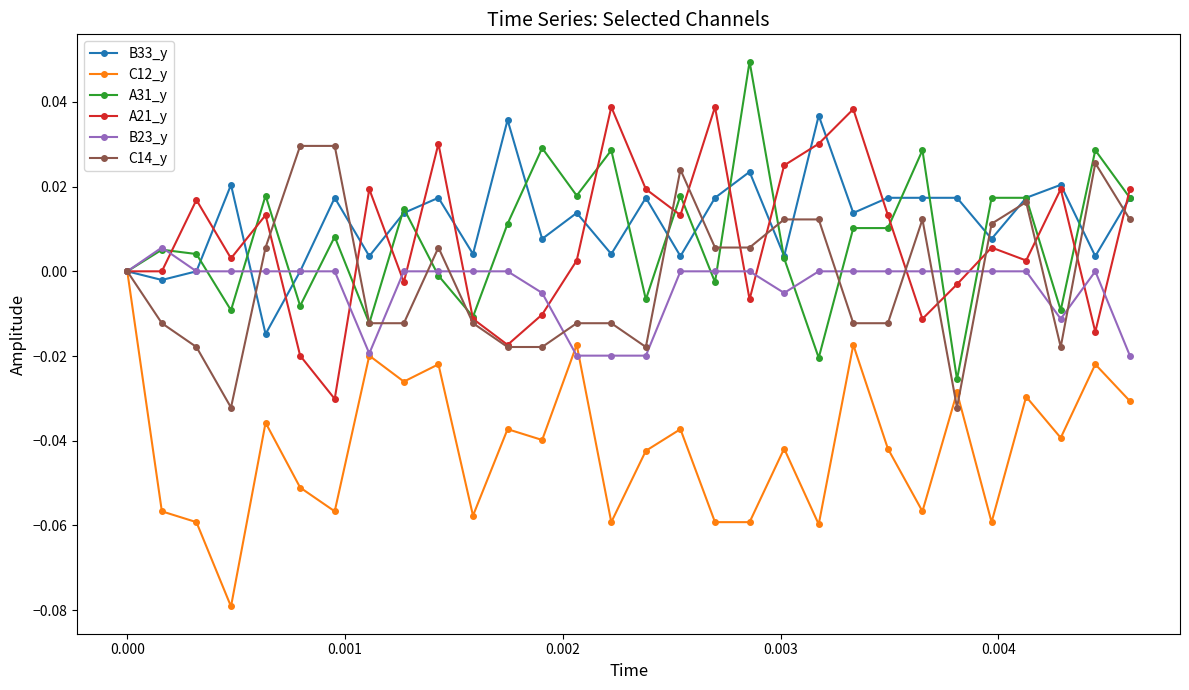

True or false: A31_y has more than 2 interior local peaks.

True